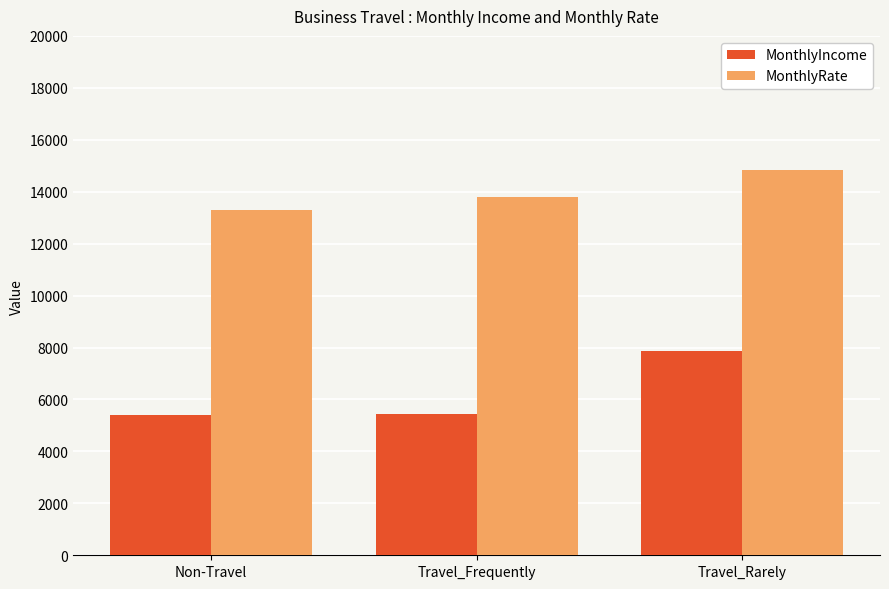

How many bars are there in each group?

2